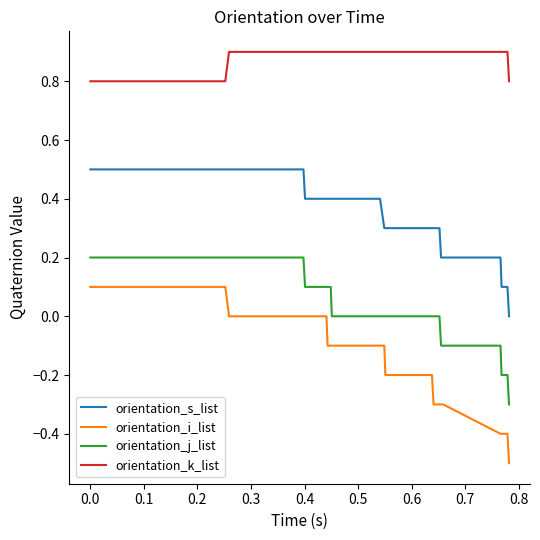

What is the greatest value displayed?

0.9